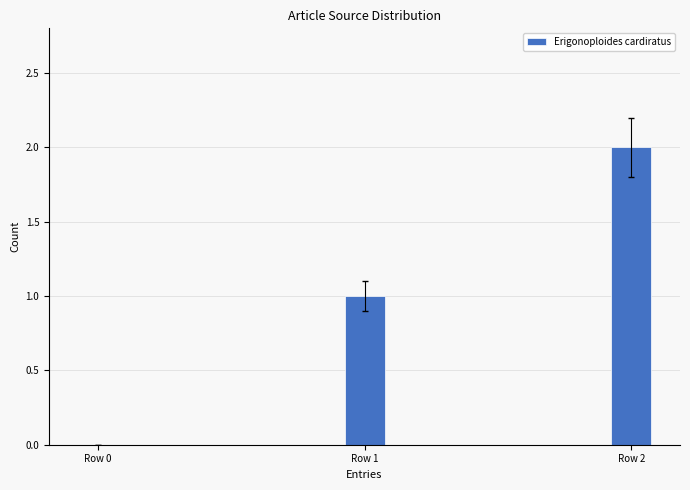

Count the number of data series in this chart.

1